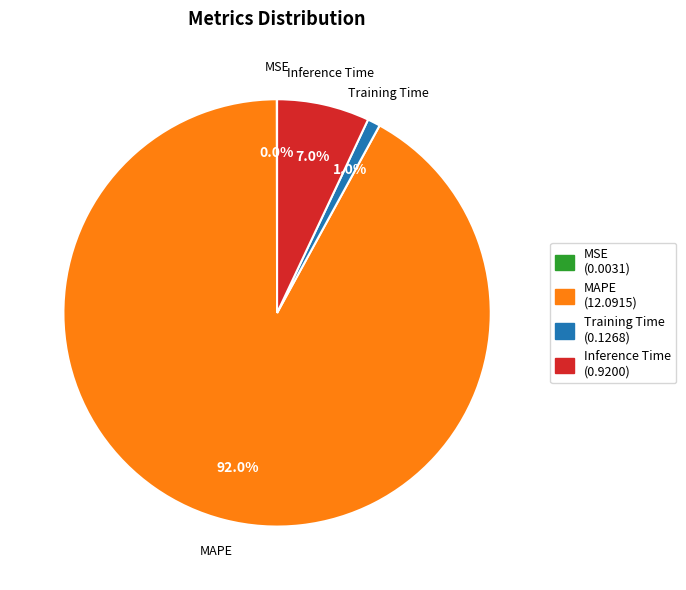

Which slice represents more than half of the pie?

MAPE